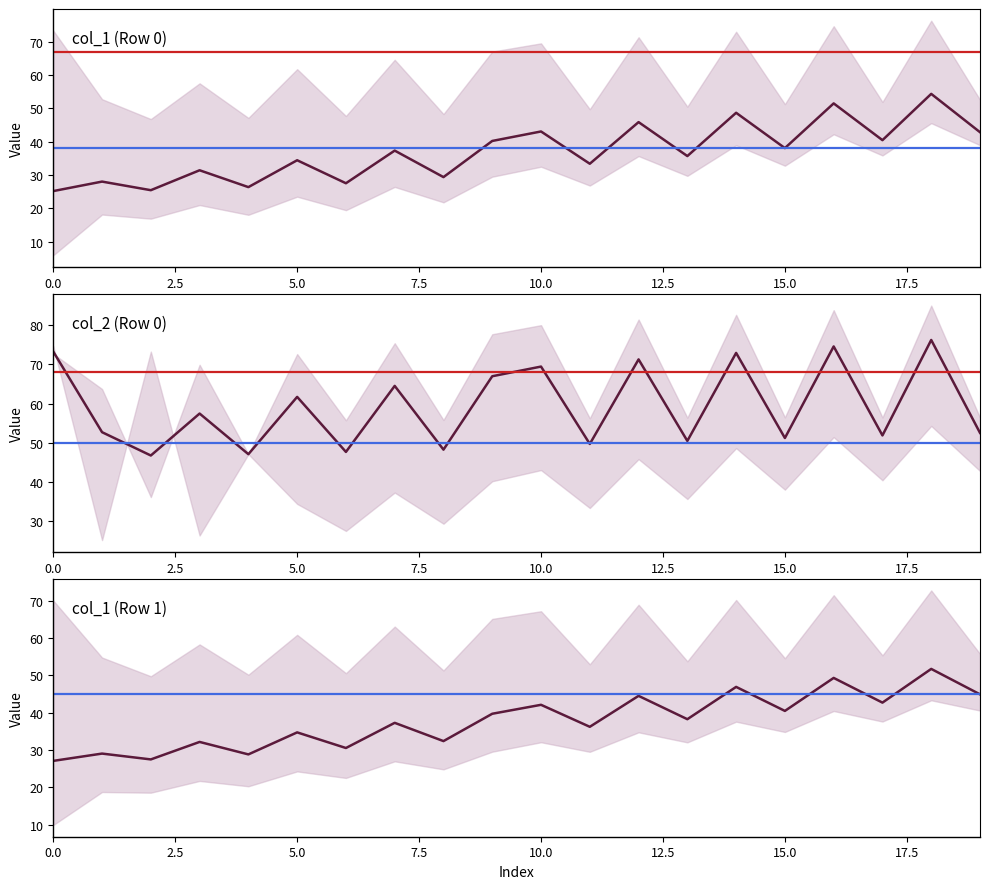

What is the minimum value for col_2_row0?

46.8